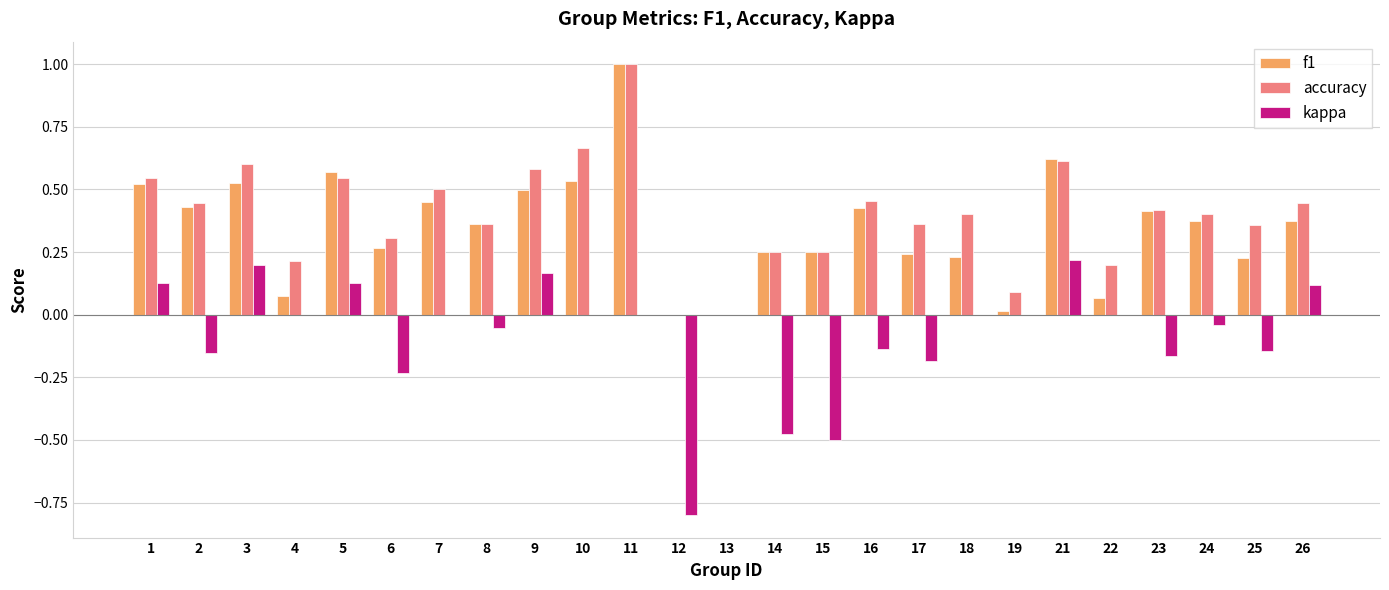

What is the highest value of the f1 series?

1.0